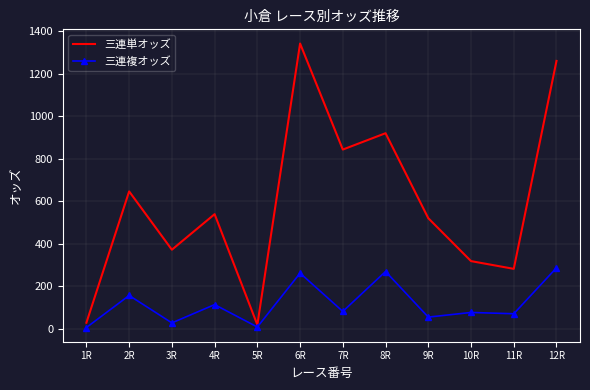

What is the average value of the 三連複オッズ series?

117.8